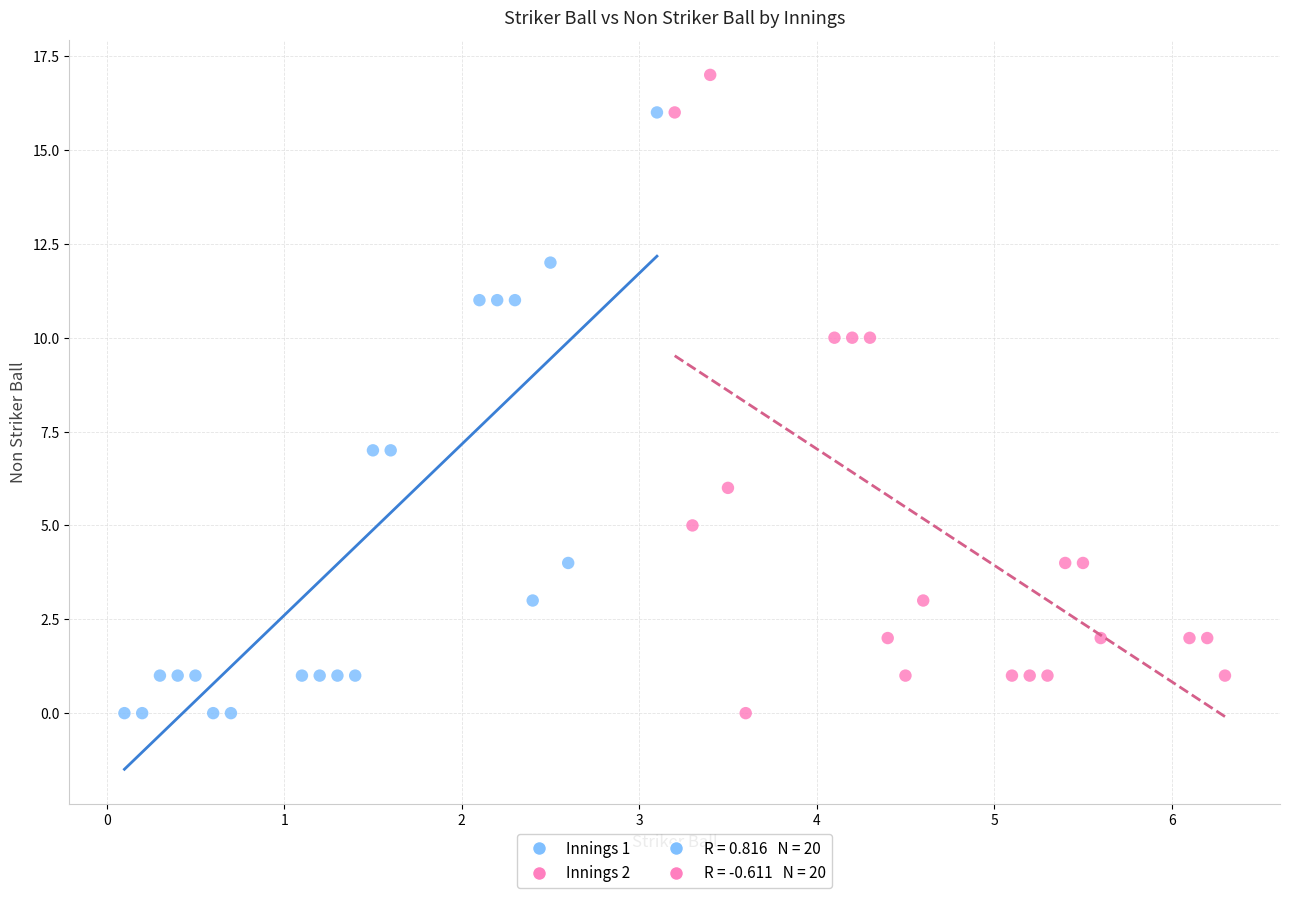

Which series reaches the maximum Y coordinate?

Innings 2